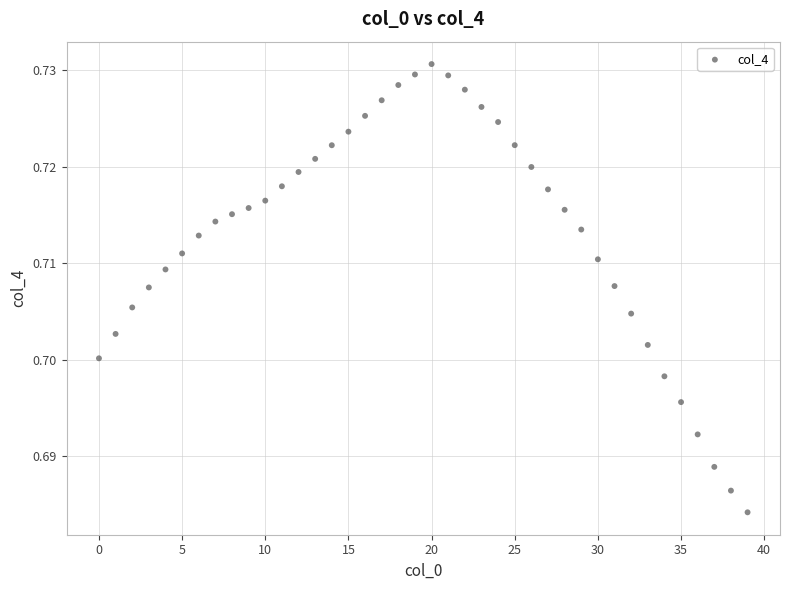

Count the number of points in this scatter plot.

40